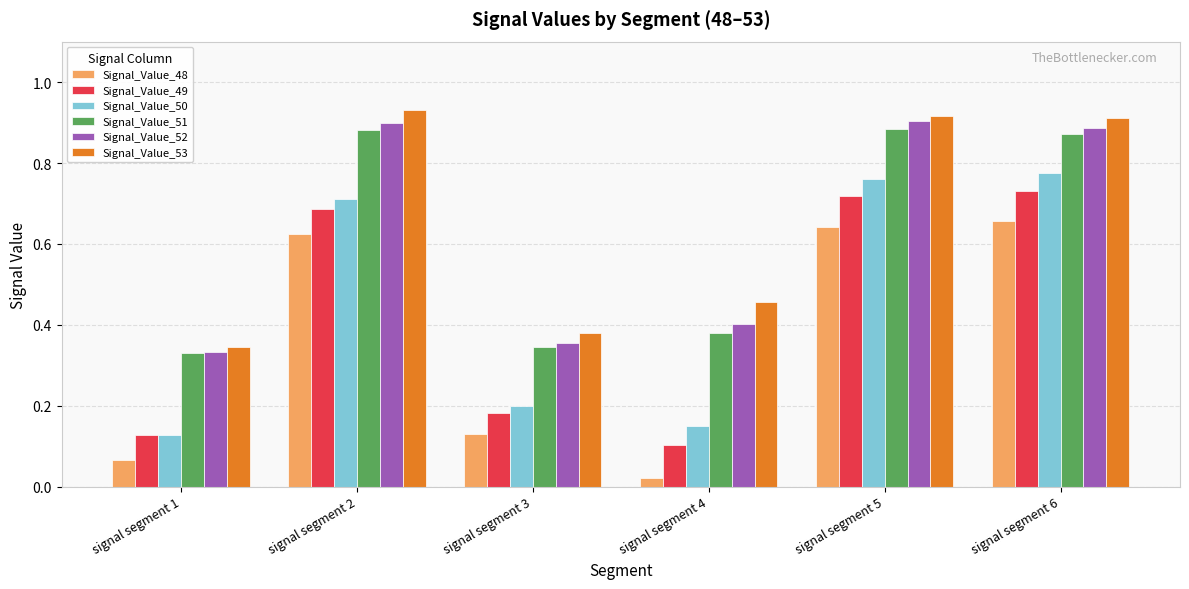

What is the sum of the Signal_Value_50 values at signal segment 5 and signal segment 3?

1.0